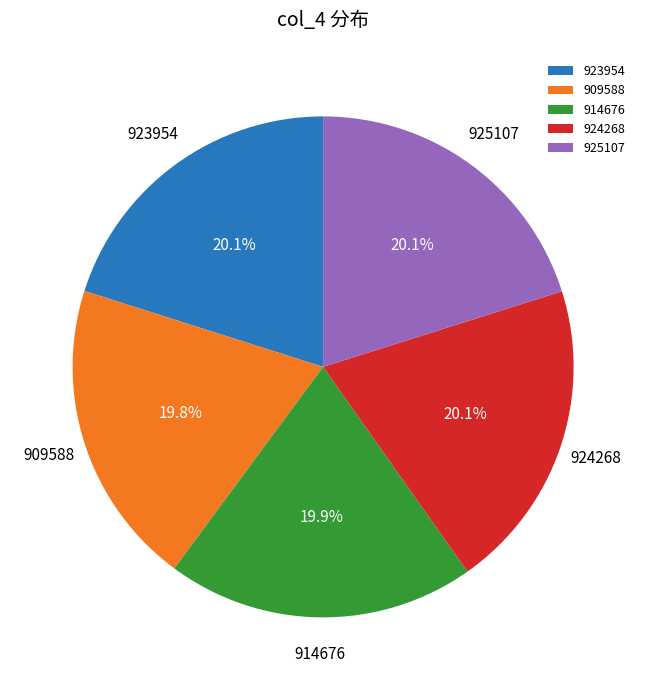

Do 914676 and 909588 together represent more than half of the pie?

No